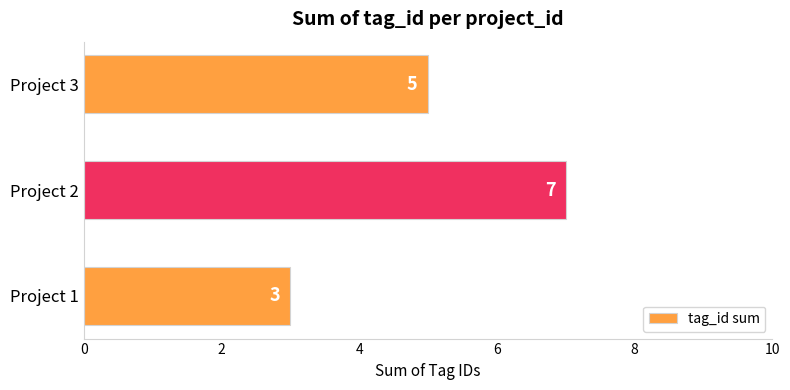

What is the difference between the maximum and minimum values?

4